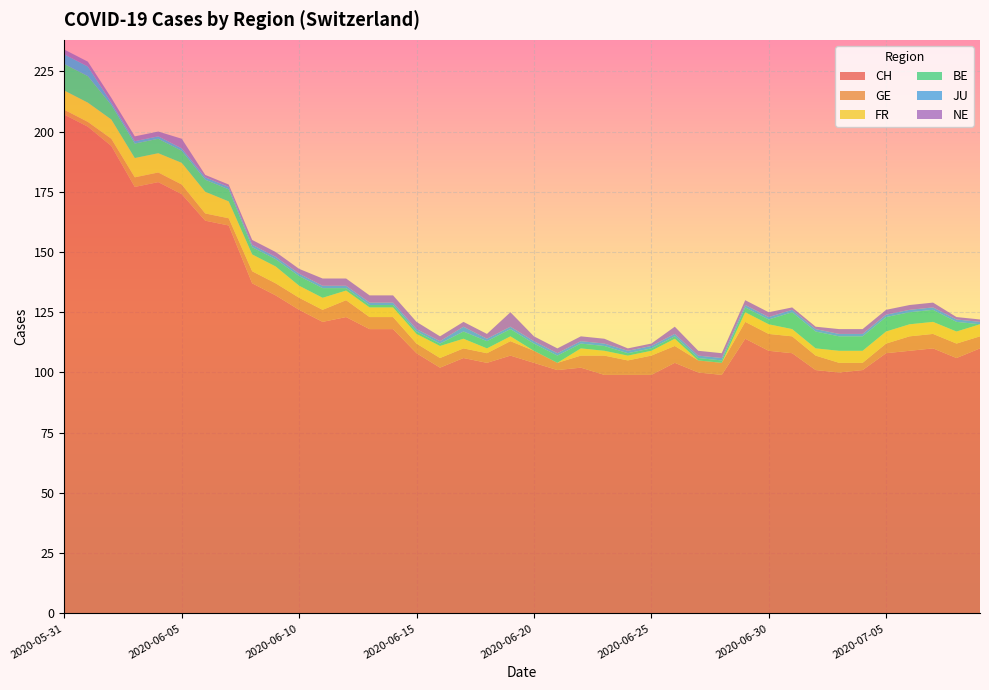

Reading right to left, what are all the values shown in this chart?

CH: 2020-07-09=110	2020-07-08=106	2020-07-07=110	2020-07-06=109	2020-07-05=108	2020-07-04=101	2020-07-03=100	2020-07-02=101	2020-07-01=108	2020-06-30=109	2020-06-29=114	2020-06-28=99	2020-06-27=100	2020-06-26=104	2020-06-25=99	2020-06-24=99	2020-06-23=99	2020-06-22=102	2020-06-21=101	2020-06-20=104	2020-06-19=107	2020-06-18=104	2020-06-17=106	2020-06-16=102	2020-06-15=108	2020-06-14=118	2020-06-13=118	2020-06-12=123	2020-06-11=121	2020-06-10=126	2020-06-09=132	2020-06-08=137	2020-06-07=161	2020-06-06=163	2020-06-05=174	2020-06-04=179	2020-06-03=177	2020-06-02=194	2020-06-01=202	2020-05-31=207
GE: 2020-07-09=5	2020-07-08=6	2020-07-07=6	2020-07-06=6	2020-07-05=4	2020-07-04=3	2020-07-03=4	2020-07-02=6	2020-07-01=7	2020-06-30=7	2020-06-29=7	2020-06-28=5	2020-06-27=5	2020-06-26=7	2020-06-25=8	2020-06-24=6	2020-06-23=8	2020-06-22=5	2020-06-21=3	2020-06-20=5	2020-06-19=6	2020-06-18=4	2020-06-17=4	2020-06-16=4	2020-06-15=4	2020-06-14=5	2020-06-13=5	2020-06-12=7	2020-06-11=5	2020-06-10=5	2020-06-09=5	2020-06-08=5	2020-06-07=3	2020-06-06=3	2020-06-05=4	2020-06-04=4	2020-06-03=4	2020-06-02=3	2020-06-01=2	2020-05-31=2
FR: 2020-07-09=5	2020-07-08=5	2020-07-07=5	2020-07-06=5	2020-07-05=5	2020-07-04=5	2020-07-03=5	2020-07-02=3	2020-07-01=3	2020-06-30=4	2020-06-29=4	2020-06-28=0	2020-06-27=0	2020-06-26=3	2020-06-25=2	2020-06-24=2	2020-06-23=2	2020-06-22=3	2020-06-21=0	2020-06-20=0	2020-06-19=2	2020-06-18=2	2020-06-17=4	2020-06-16=5	2020-06-15=4	2020-06-14=4	2020-06-13=4	2020-06-12=4	2020-06-11=5	2020-06-10=5	2020-06-09=7	2020-06-08=7	2020-06-07=7	2020-06-06=9	2020-06-05=9	2020-06-04=8	2020-06-03=8	2020-06-02=8	2020-06-01=8	2020-05-31=8
BE: 2020-07-09=0	2020-07-08=4	2020-07-07=5	2020-07-06=5	2020-07-05=6	2020-07-04=6	2020-07-03=6	2020-07-02=7	2020-07-01=7	2020-06-30=2	2020-06-29=2	2020-06-28=1	2020-06-27=1	2020-06-26=1	2020-06-25=1	2020-06-24=1	2020-06-23=2	2020-06-22=2	2020-06-21=3	2020-06-20=3	2020-06-19=3	2020-06-18=3	2020-06-17=3	2020-06-16=1	2020-06-15=1	2020-06-14=1	2020-06-13=1	2020-06-12=1	2020-06-11=4	2020-06-10=4	2020-06-09=3	2020-06-08=3	2020-06-07=5	2020-06-06=5	2020-06-05=5	2020-06-04=6	2020-06-03=6	2020-06-02=6	2020-06-01=11	2020-05-31=11
JU: 2020-07-09=1	2020-07-08=1	2020-07-07=1	2020-07-06=1	2020-07-05=1	2020-07-04=1	2020-07-03=1	2020-07-02=1	2020-07-01=1	2020-06-30=1	2020-06-29=1	2020-06-28=1	2020-06-27=1	2020-06-26=1	2020-06-25=1	2020-06-24=1	2020-06-23=1	2020-06-22=1	2020-06-21=1	2020-06-20=1	2020-06-19=1	2020-06-18=1	2020-06-17=2	2020-06-16=1	2020-06-15=1	2020-06-14=1	2020-06-13=1	2020-06-12=1	2020-06-11=1	2020-06-10=1	2020-06-09=1	2020-06-08=1	2020-06-07=1	2020-06-06=1	2020-06-05=1	2020-06-04=1	2020-06-03=1	2020-06-02=1	2020-06-01=4	2020-05-31=4
NE: 2020-07-09=1	2020-07-08=1	2020-07-07=2	2020-07-06=2	2020-07-05=2	2020-07-04=2	2020-07-03=2	2020-07-02=1	2020-07-01=1	2020-06-30=2	2020-06-29=2	2020-06-28=2	2020-06-27=2	2020-06-26=3	2020-06-25=1	2020-06-24=1	2020-06-23=2	2020-06-22=2	2020-06-21=2	2020-06-20=2	2020-06-19=6	2020-06-18=2	2020-06-17=2	2020-06-16=2	2020-06-15=3	2020-06-14=3	2020-06-13=3	2020-06-12=3	2020-06-11=3	2020-06-10=2	2020-06-09=2	2020-06-08=2	2020-06-07=1	2020-06-06=1	2020-06-05=4	2020-06-04=2	2020-06-03=2	2020-06-02=2	2020-06-01=2	2020-05-31=2